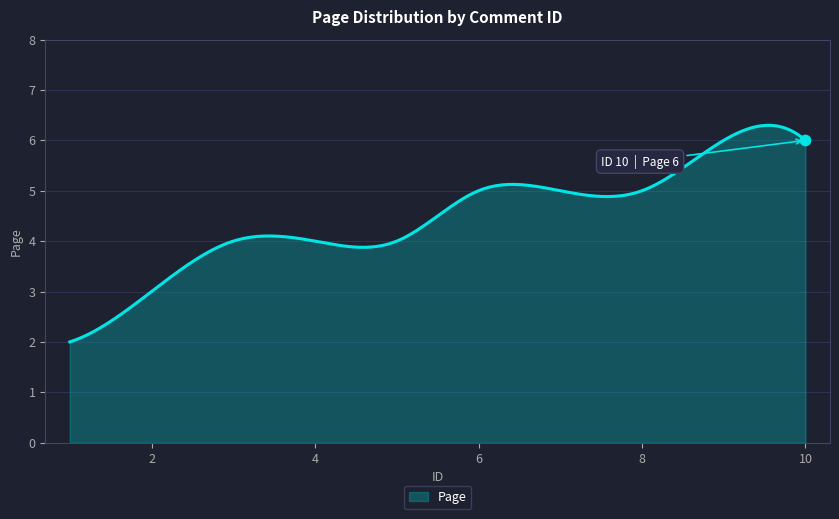

What is the difference between the maximum and minimum values?

4.3